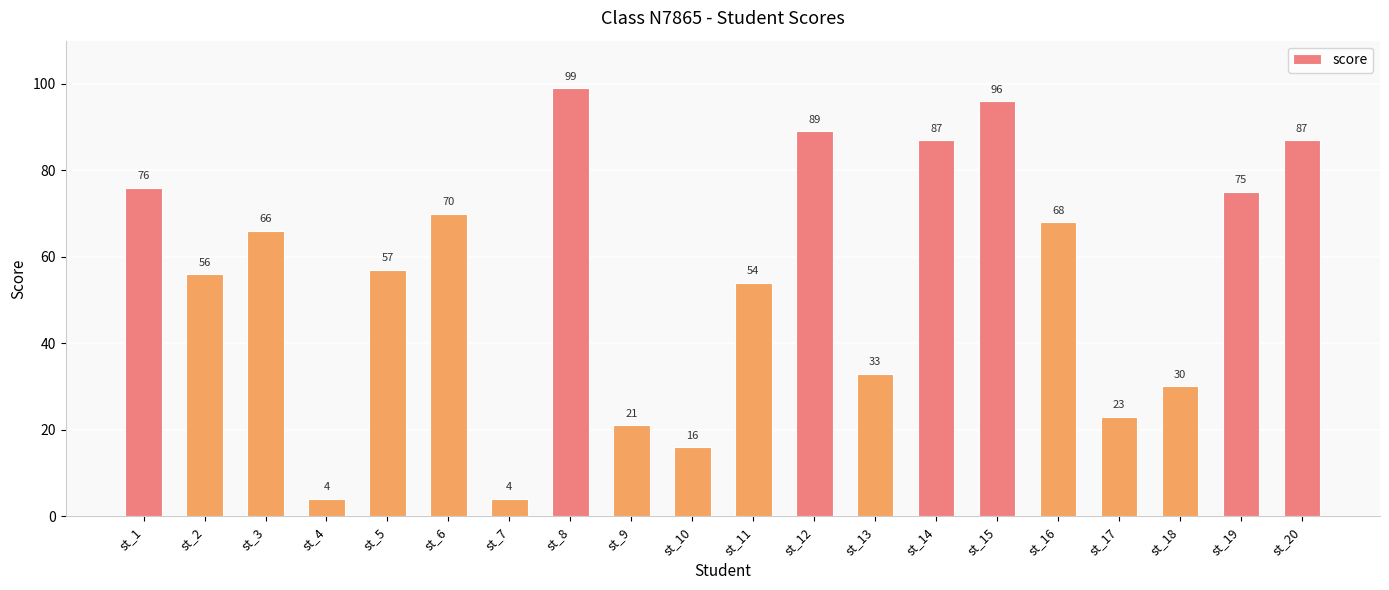

At which category does the chart reach its peak across all series?

st_8